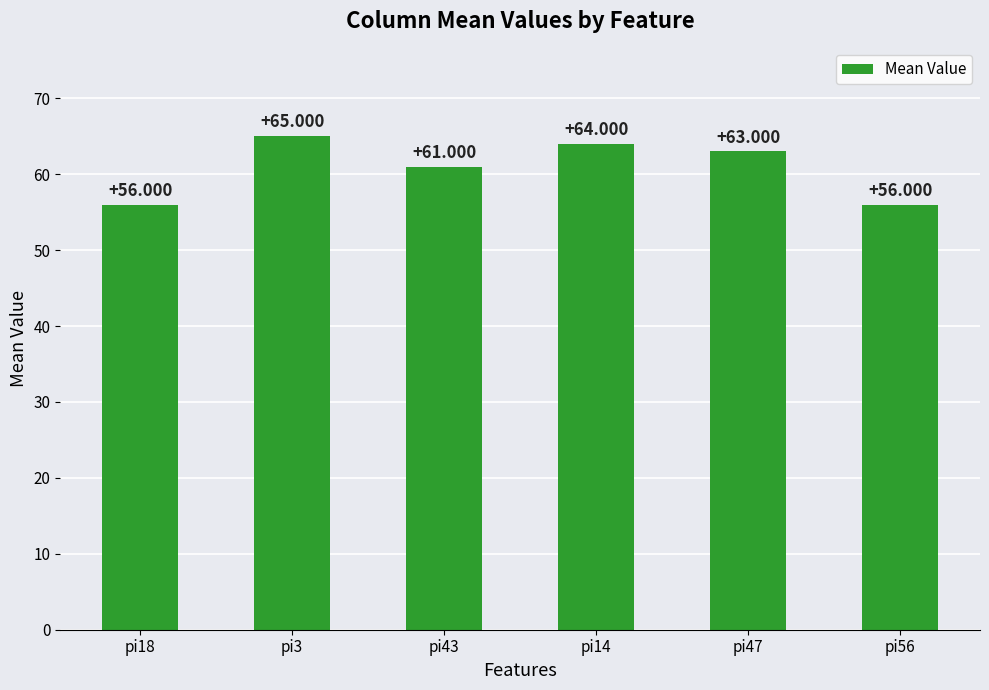

Reading left to right, extract all data points from this chart.

pi18=56	pi3=65	pi43=61	pi14=64	pi47=63	pi56=56